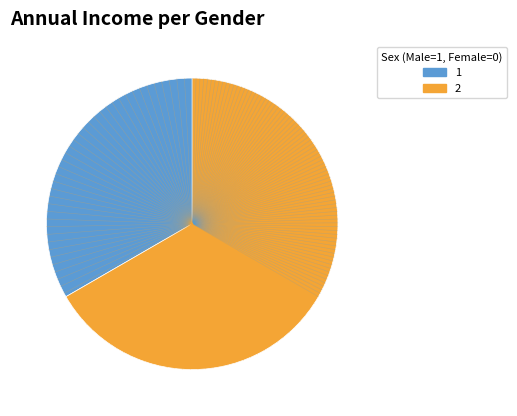

How many slices are in this pie chart?

2